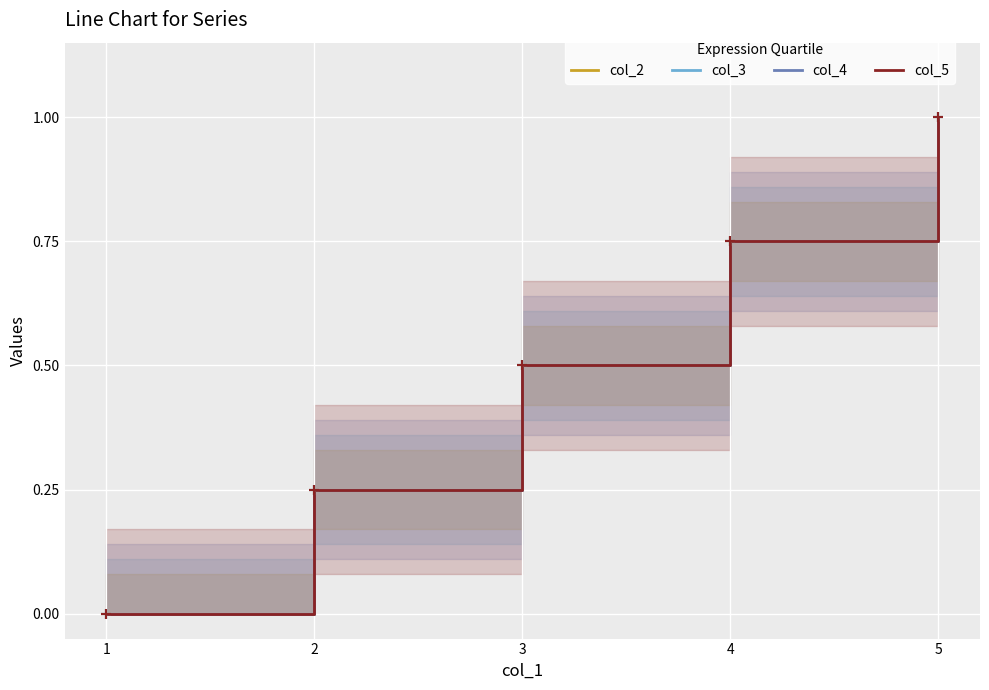

True or false: col_5 and col_4 intersect in this chart.

False